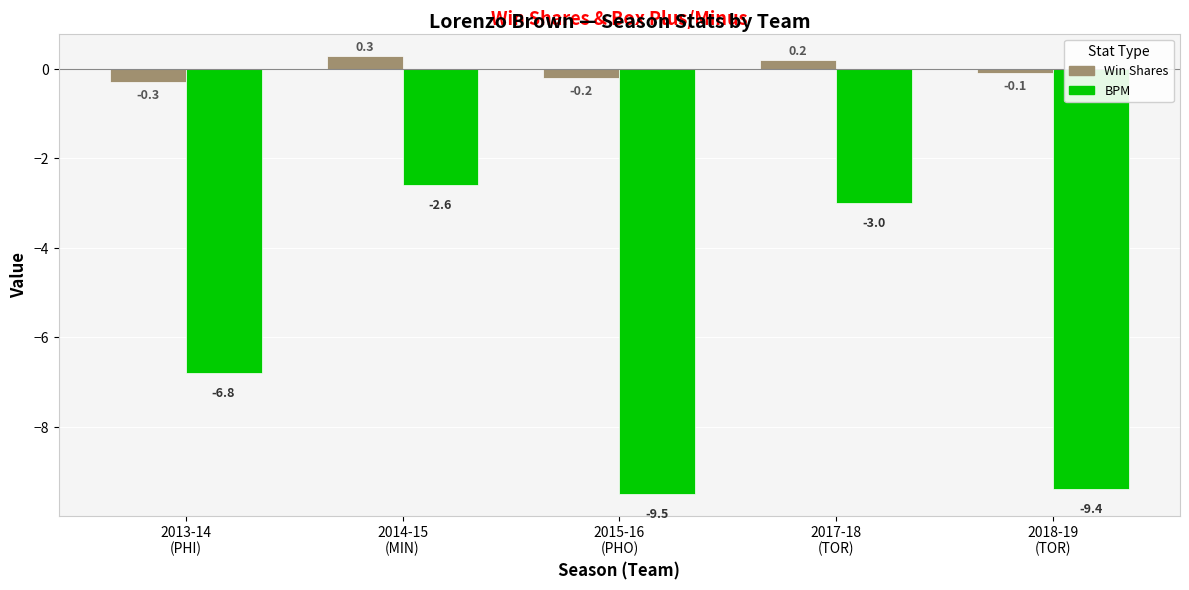

What is the difference between the WS values at 2013-14
(PHI) and 2018-19
(TOR)?

0.2